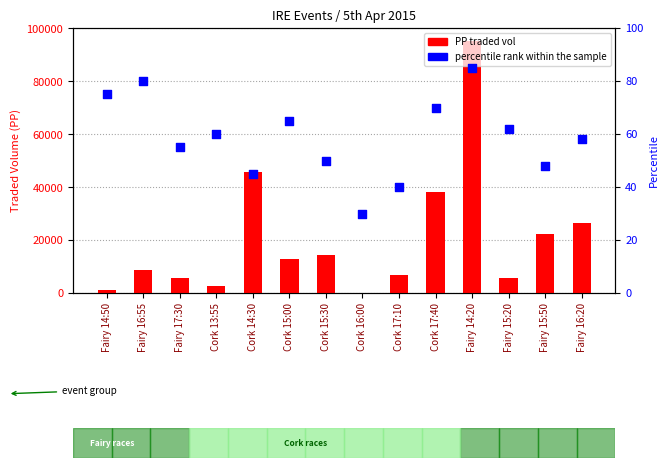

Which series reaches the maximum Y coordinate?

PP traded vol